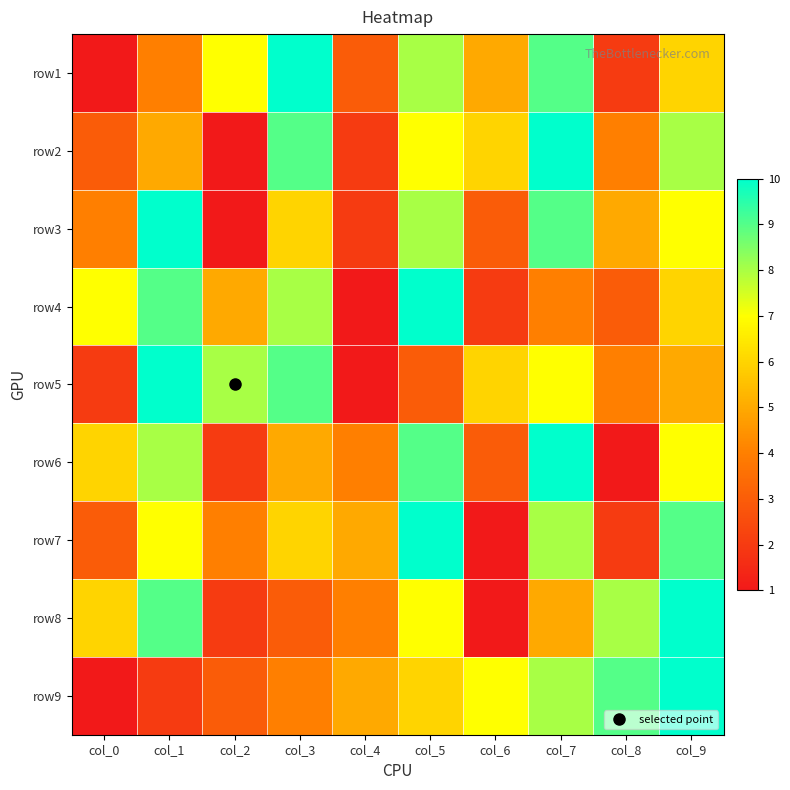

What is the minimum value shown in the chart?

1